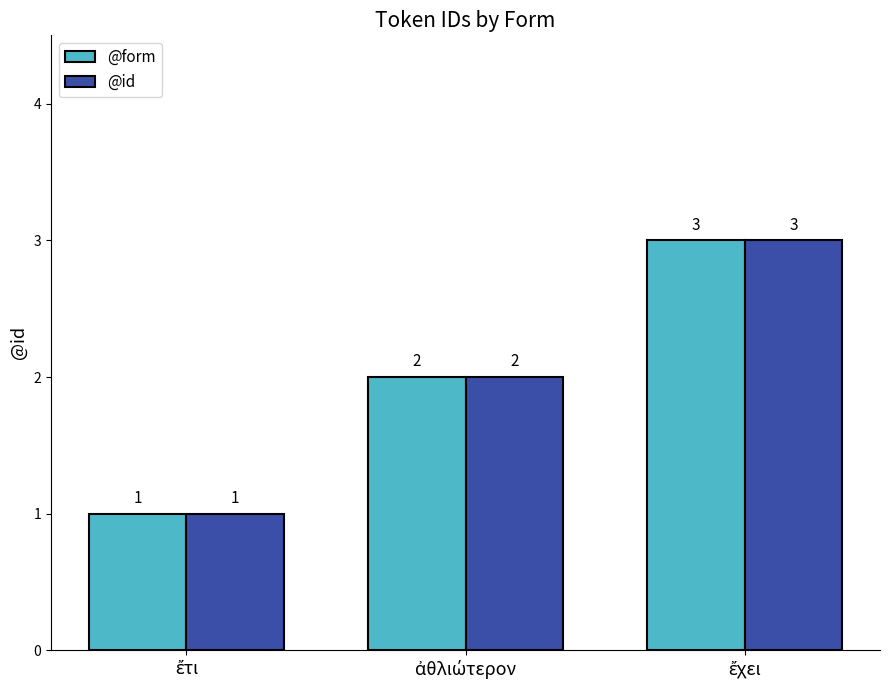

What is the maximum value for @form?

3